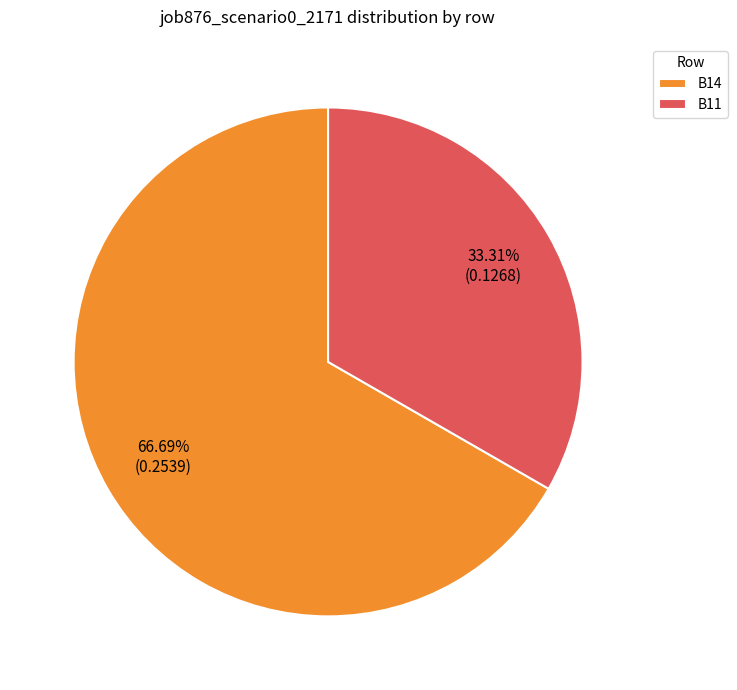

How many slices are in this pie chart?

2